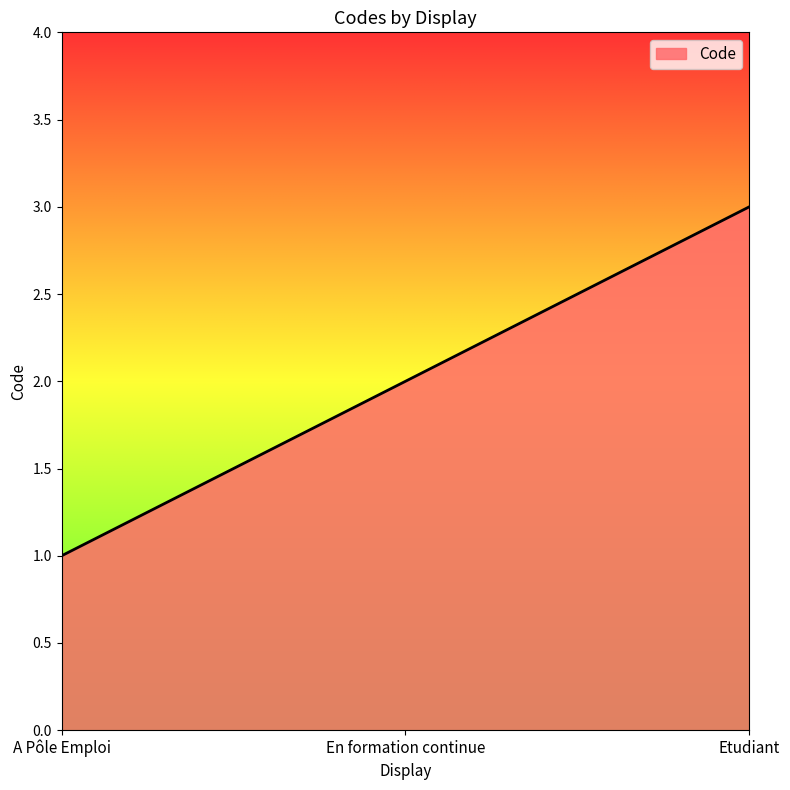

Does the chart display data point markers on the line(s)?

No